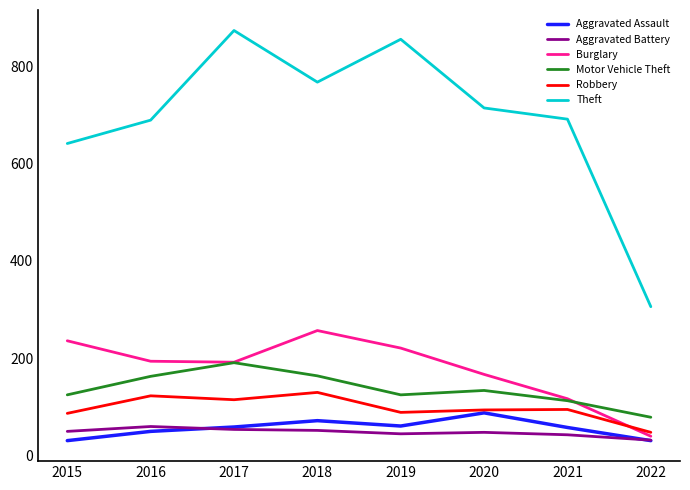

What value does the Burglary series have at 2019?

221